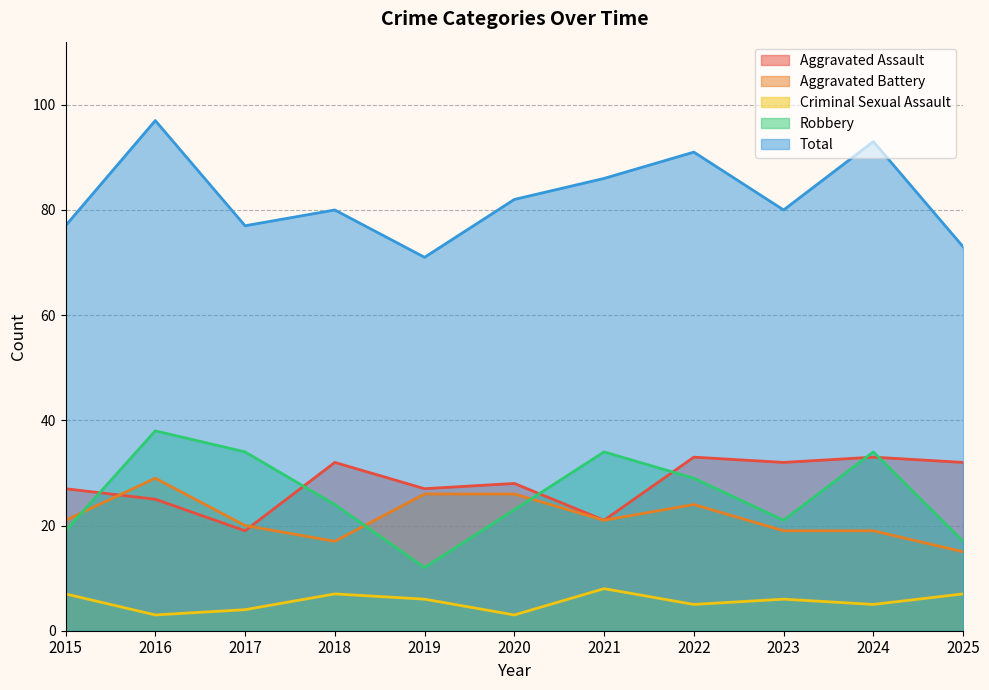

What is the sum of the Total values at 2025 and 2024?

166